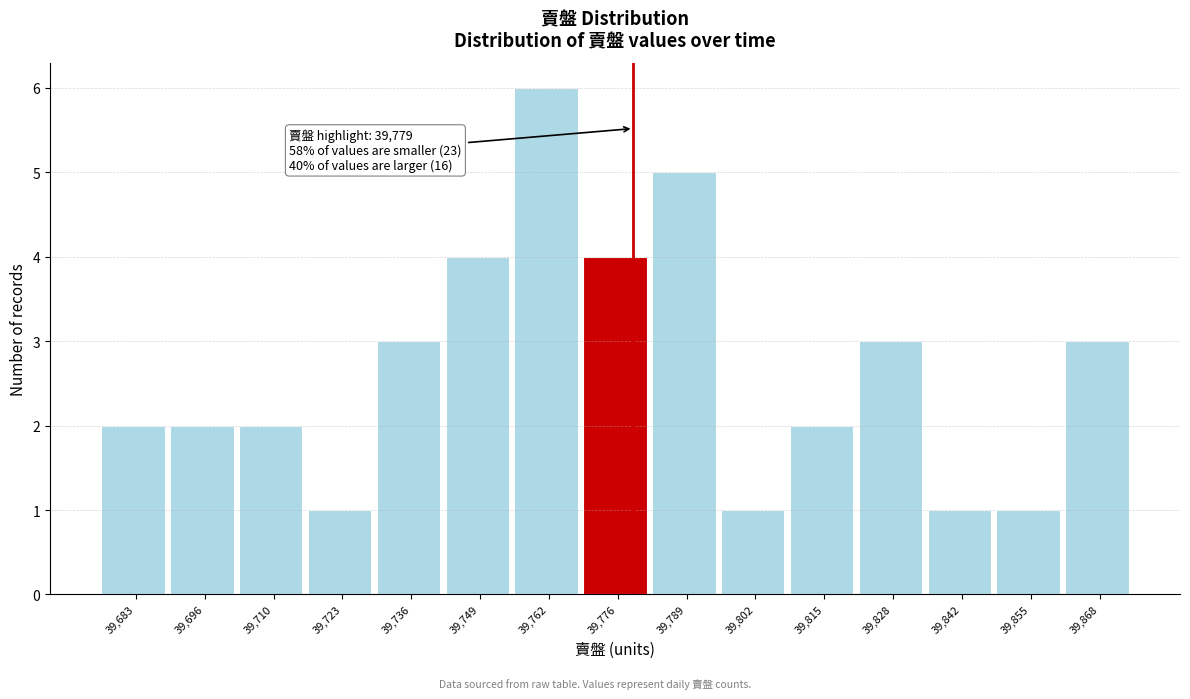

Over which range of the x-axis is the bar tallest?

39756.2 to 39769.4